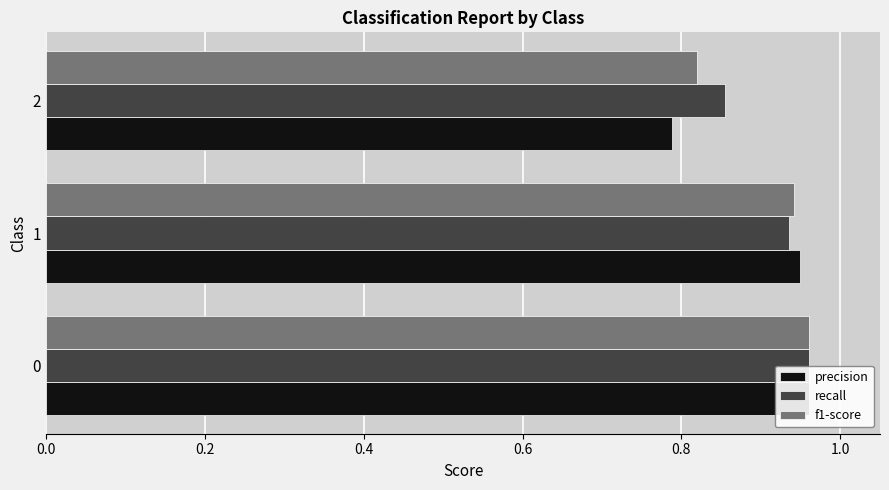

How many groups of bars are there?

3